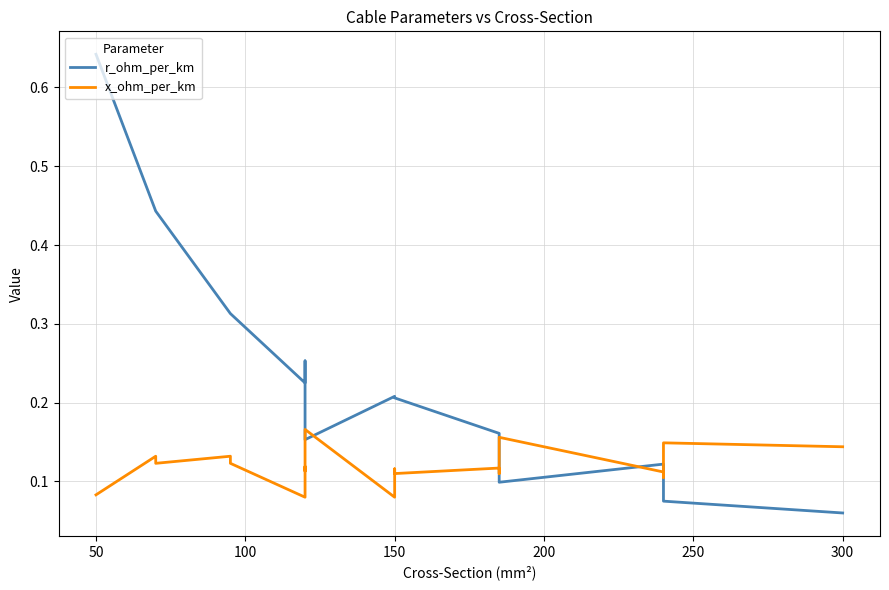

What is the difference between the maximum and minimum values in the x_ohm_per_km series?

0.1